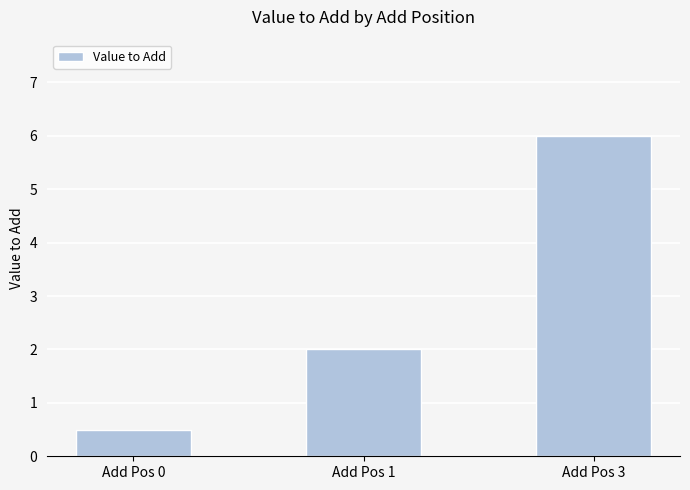

What is the smallest value displayed?

0.5